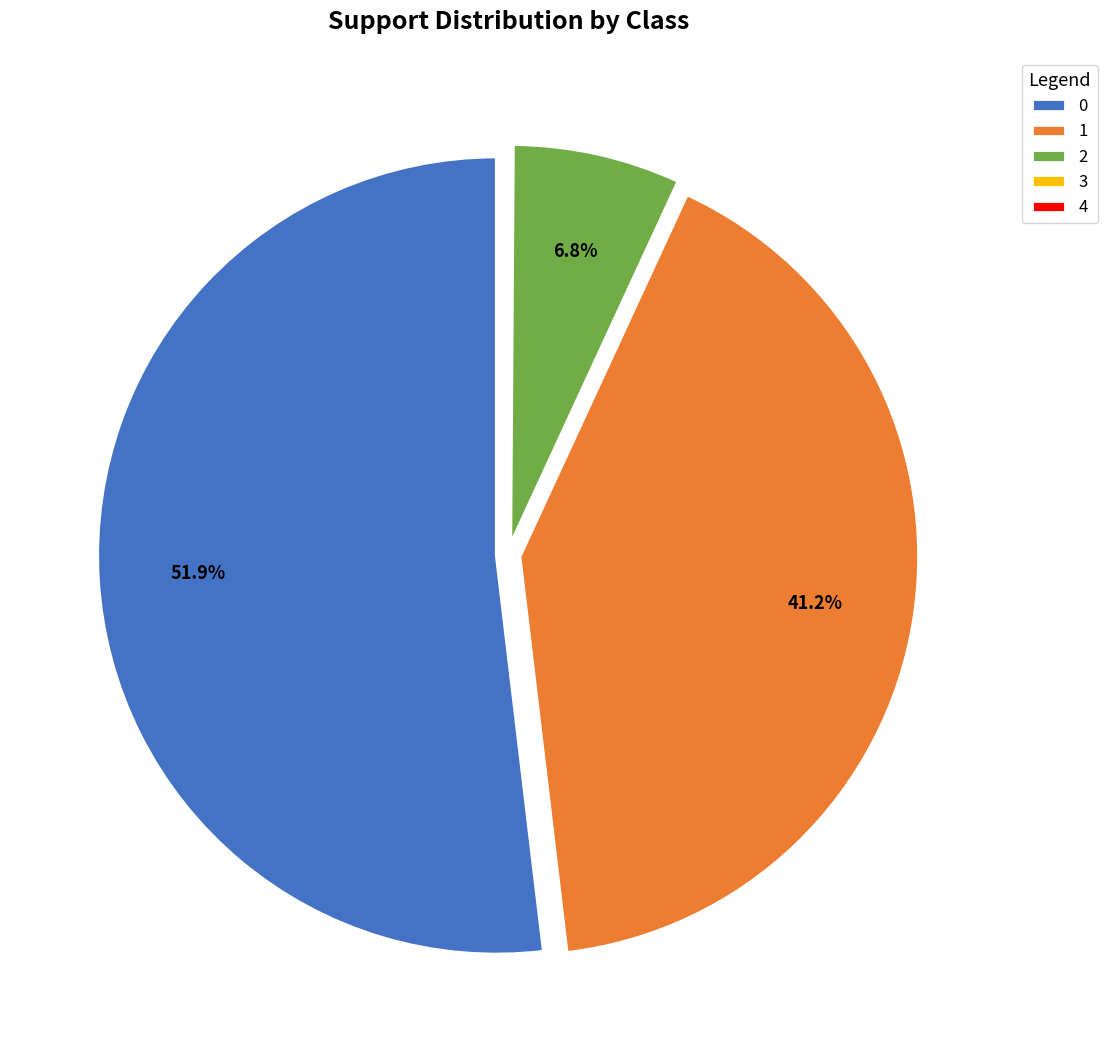

Is it true that 0 is 52% of the pie?

True